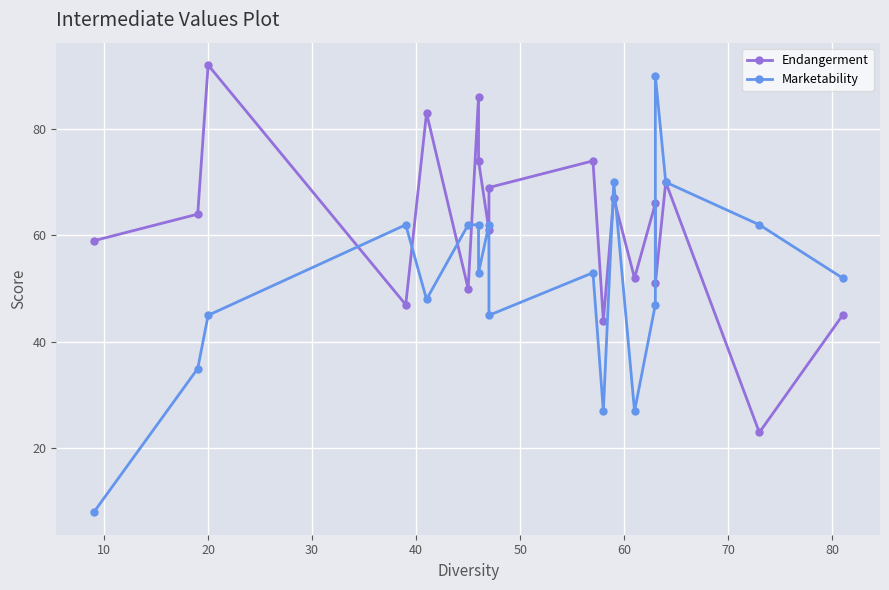

How many interior local valleys does the Endangerment series have?

7